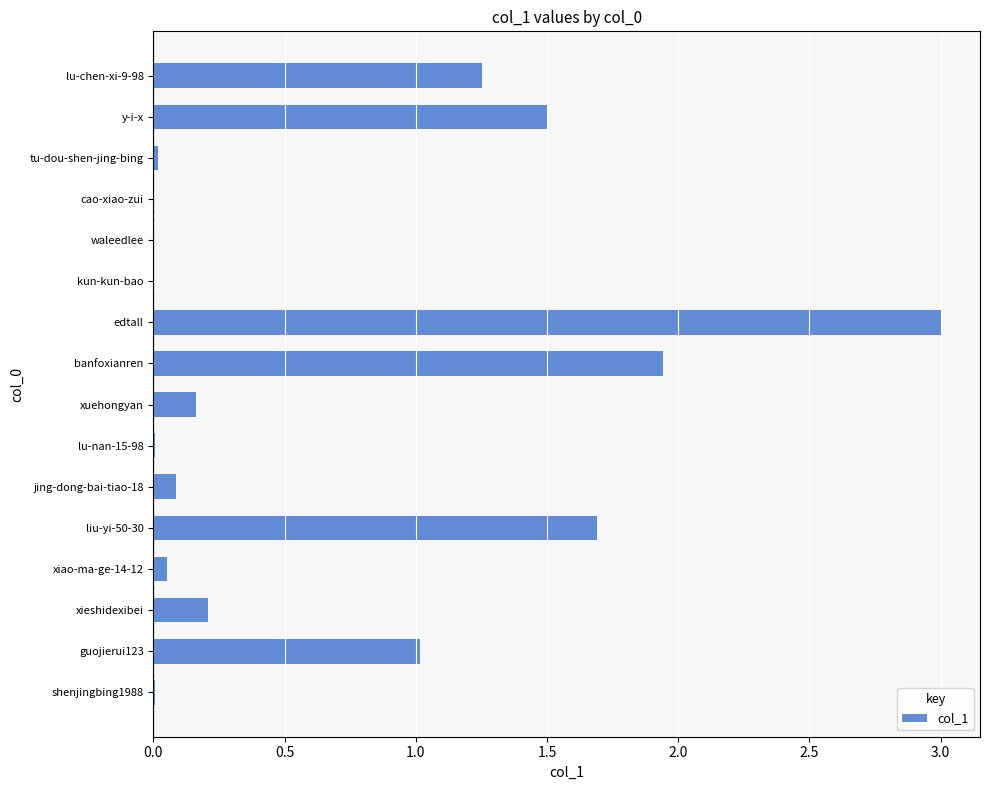

The chart shows a value of 0.1 at xieshidexibei. True or false?

False